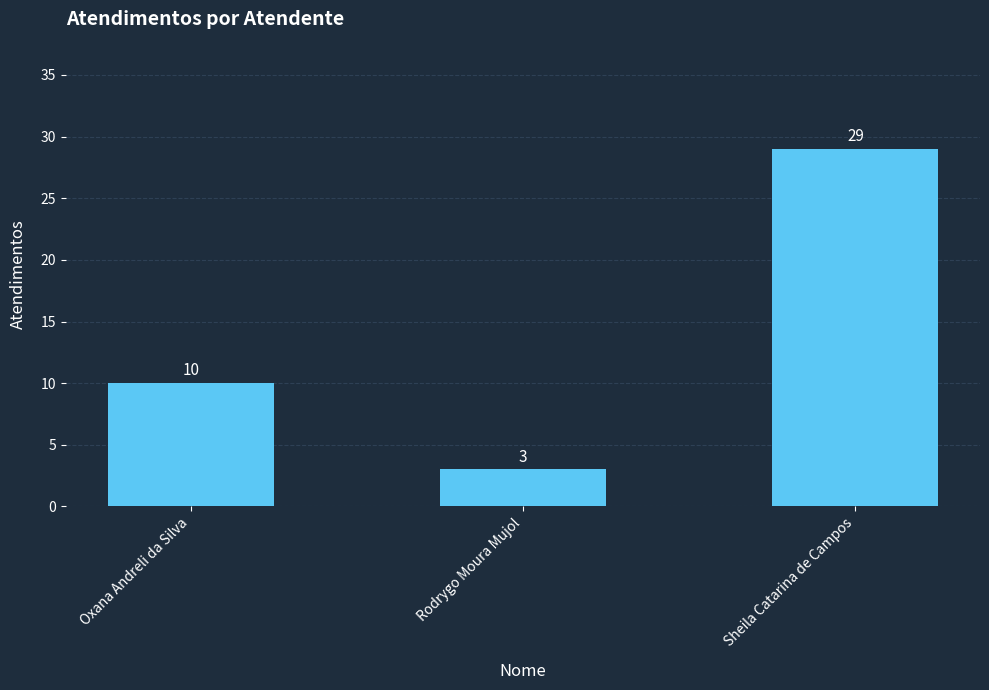

Which category has the lowest value across all series?

Rodrygo Moura Mujol